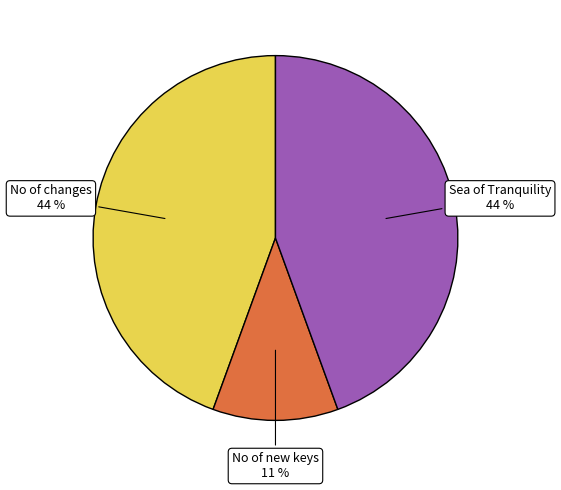

Approximately how many times larger is the value at Sea of Tranquility compared to No of changes?

1.0